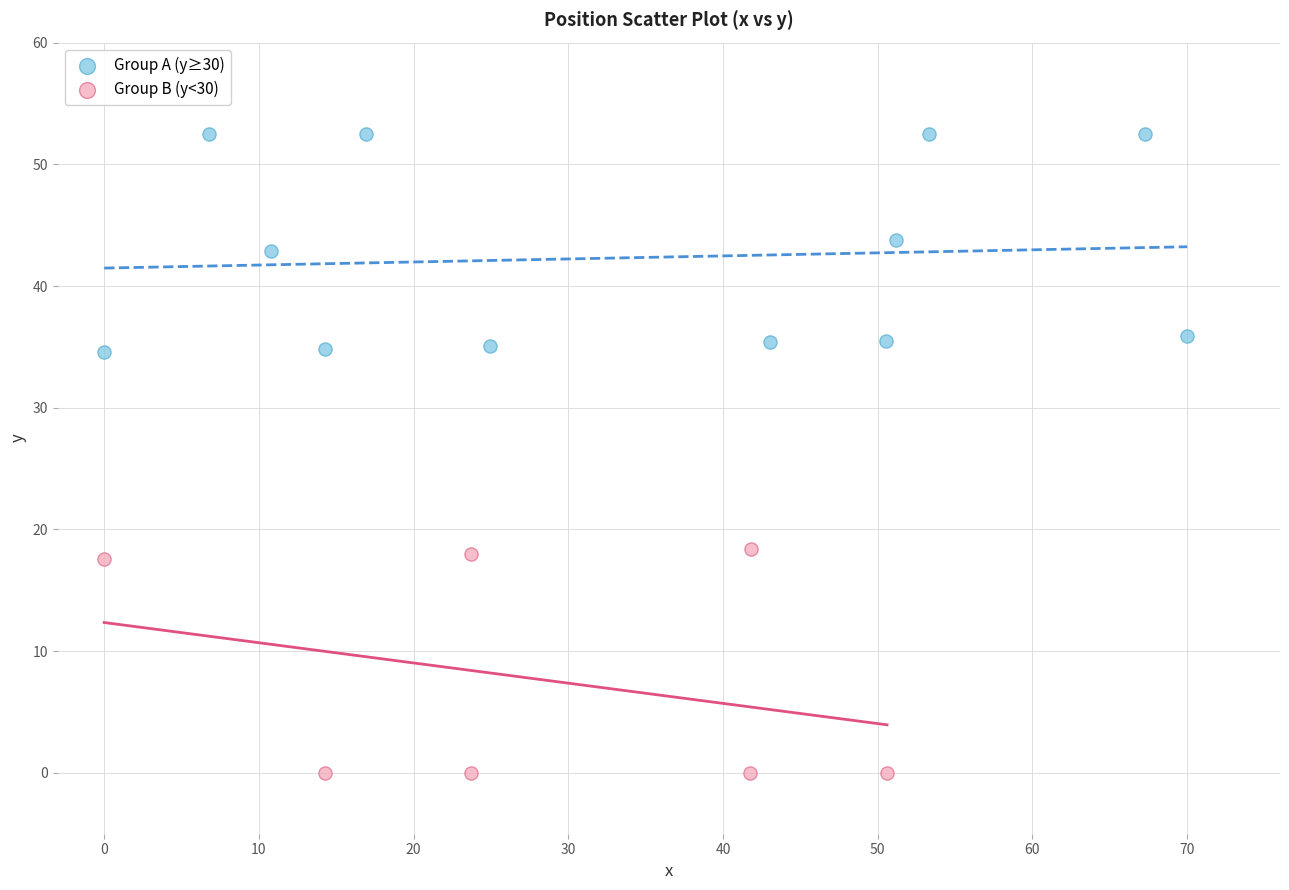

Which series contains the lowest Y value?

Group B (y<30)